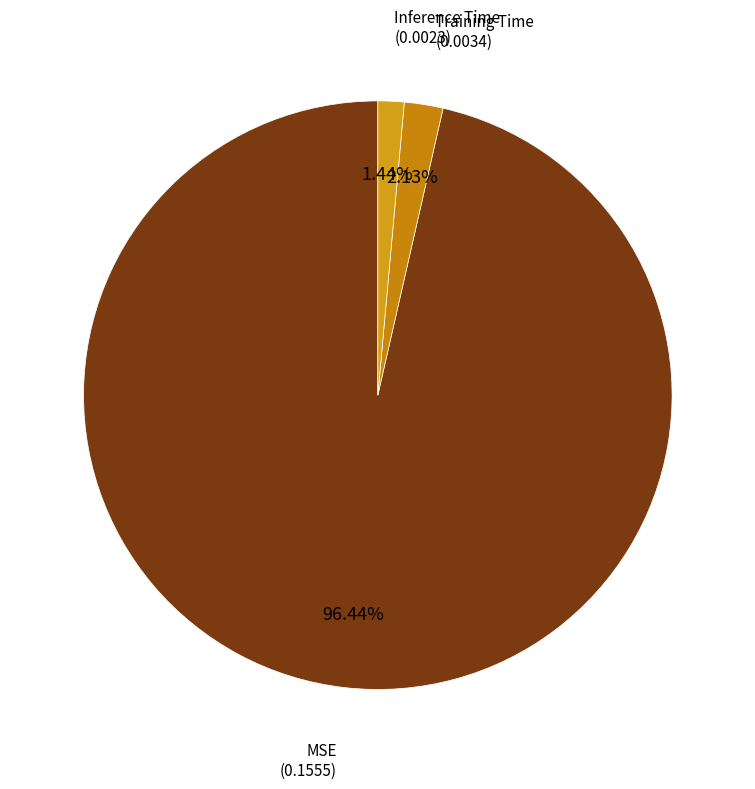

How many slices are in this pie chart?

3